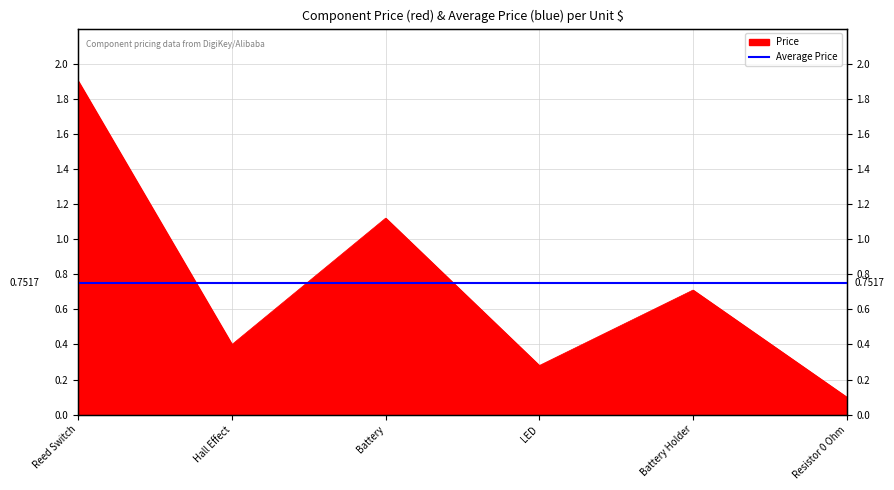

How many data points does each series have?

6